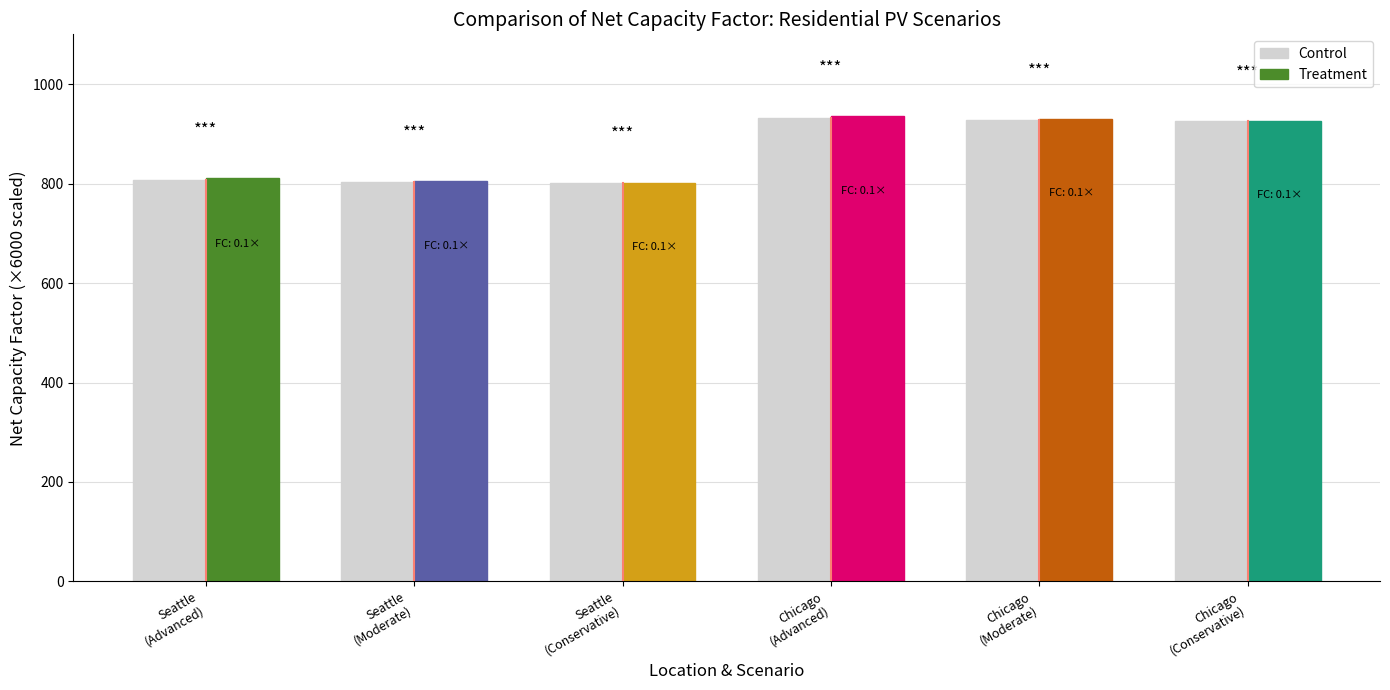

List the labels in order of value, largest first.

Chicago
(Advanced), Chicago
(Moderate), Chicago
(Conservative), Seattle
(Advanced), Seattle
(Moderate), Seattle
(Conservative)